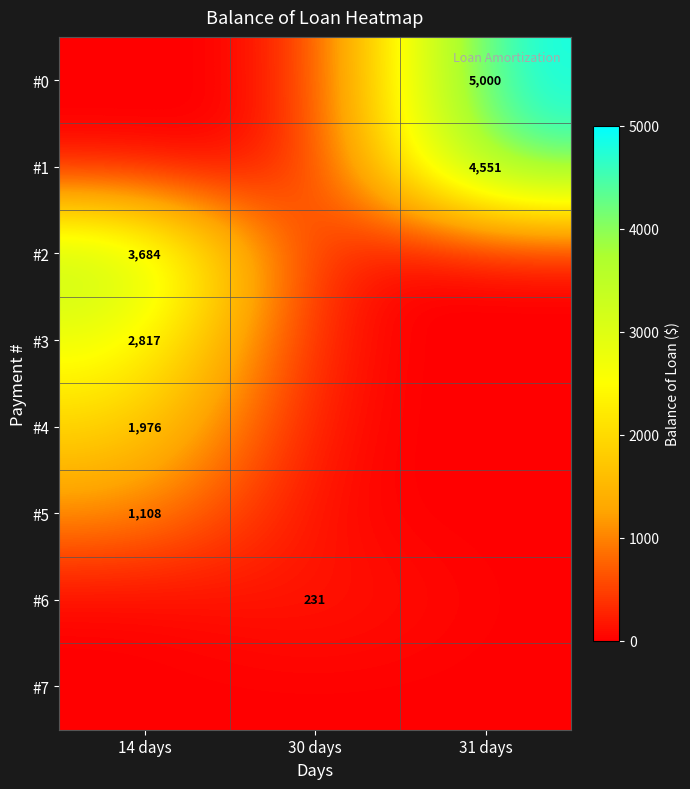

What is the spread (max minus min) of values at 14 days?

3684.2